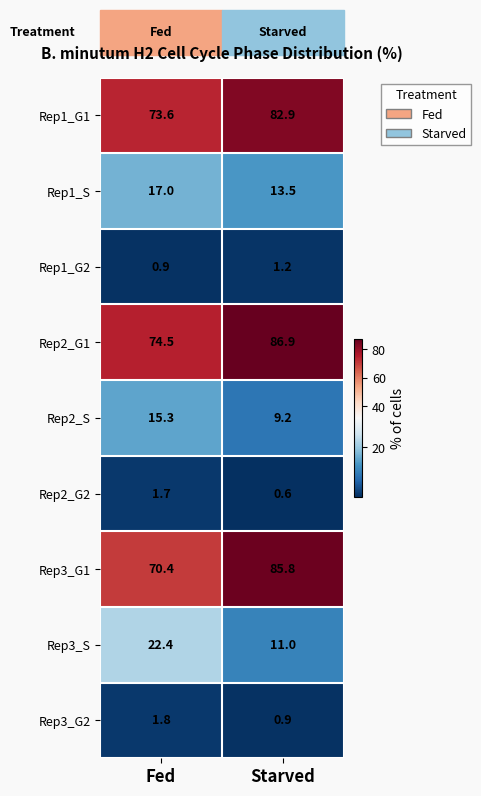

What is the difference between the maximum and minimum values in the Rep2_G1 series?

12.4